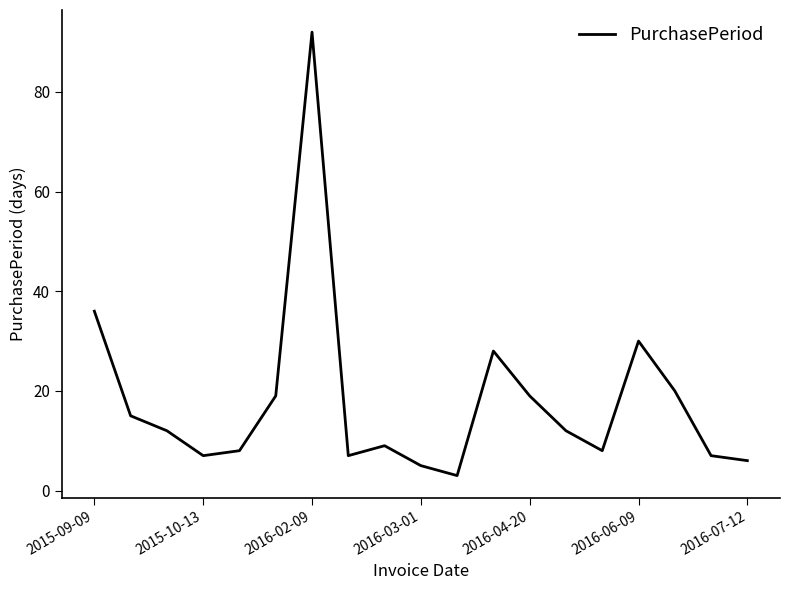

What is the difference between the maximum and minimum values?

89